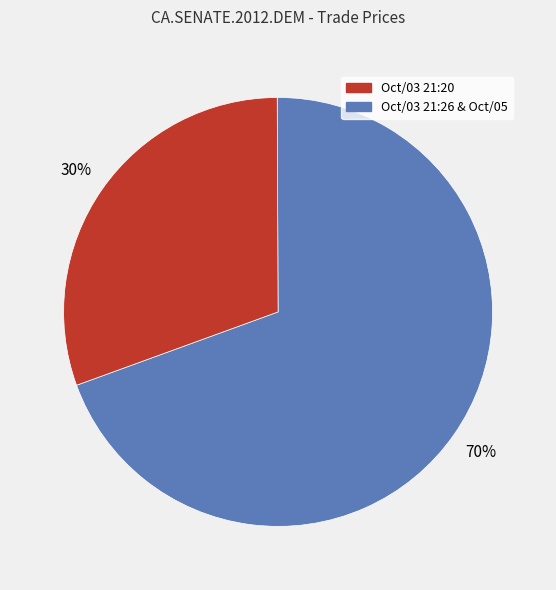

To the nearest percent, what is the average slice percentage?

50%